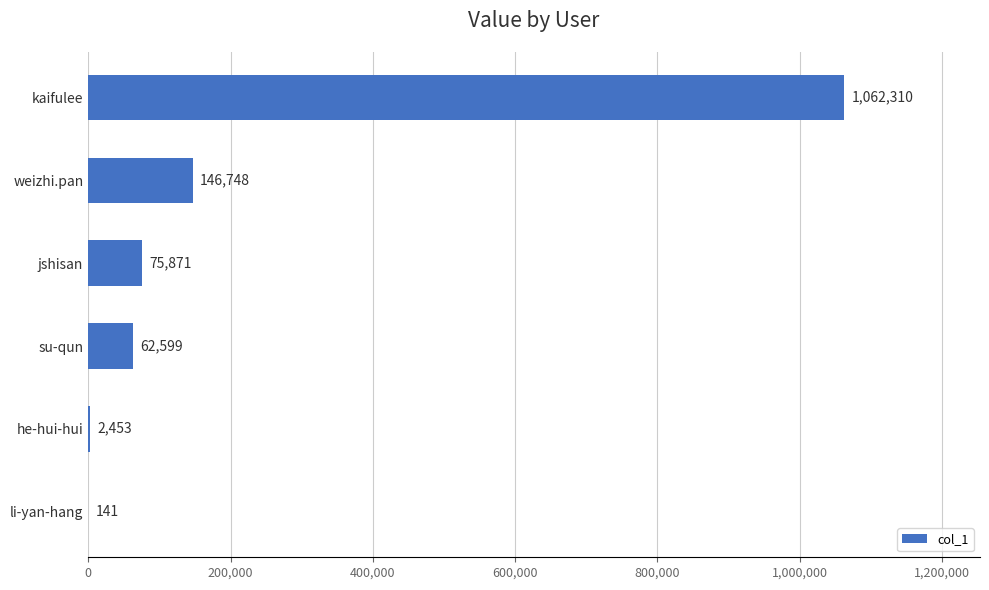

Read the value at su-qun.

62599